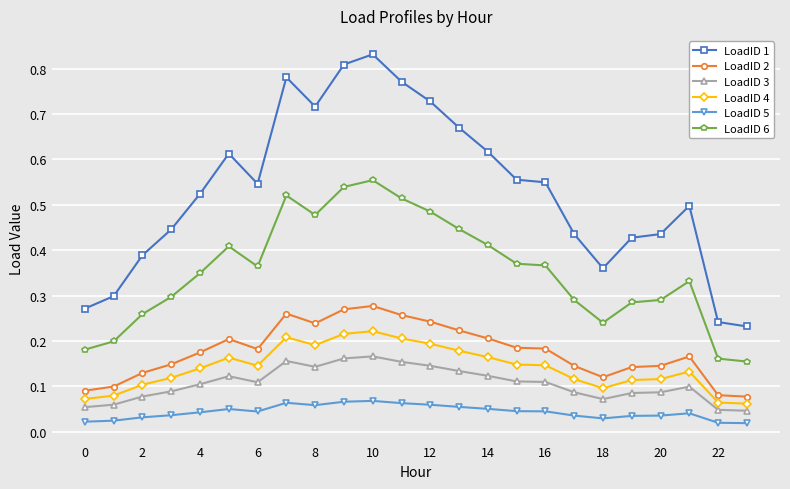

What is the sum of all LoadID 2 values?

4.2